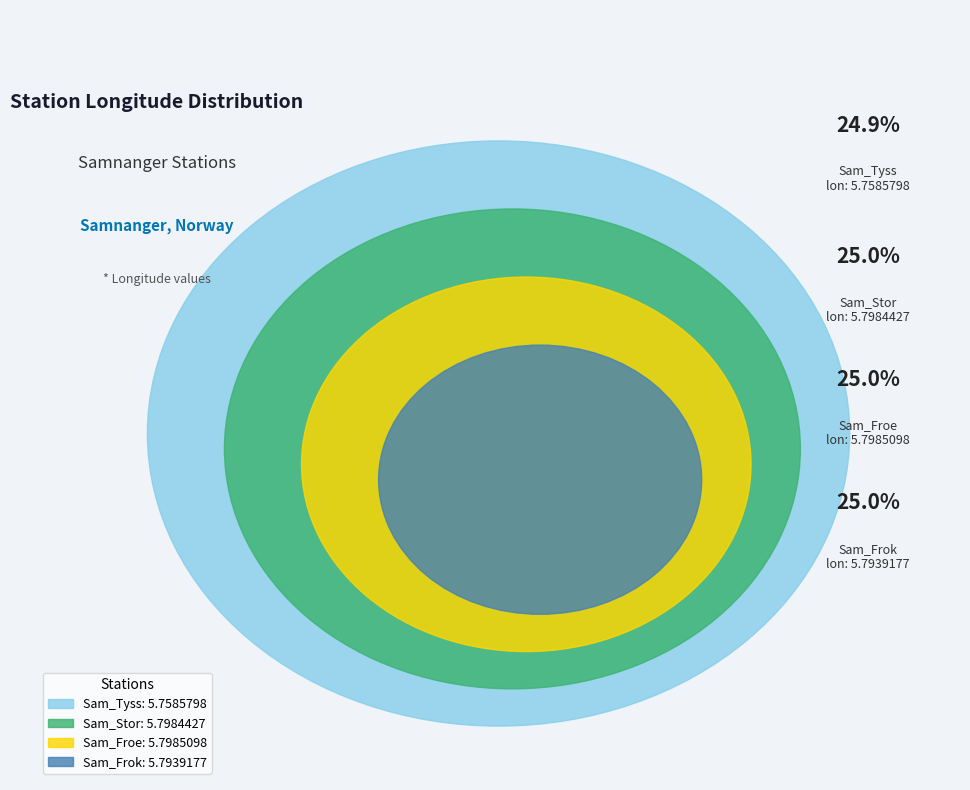

Rank the categories by value from highest to lowest.

Sam_Froe, Sam_Stor, Sam_Frok, Sam_Tyss